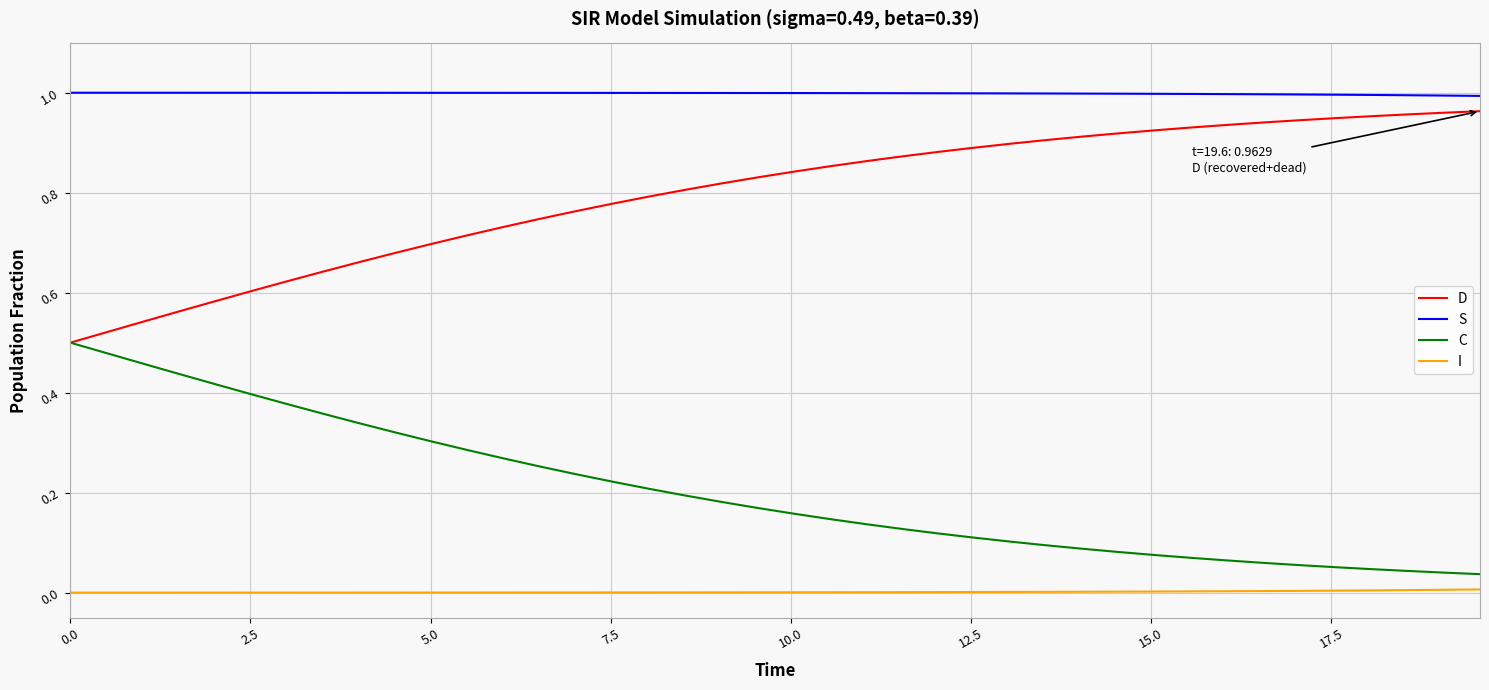

True or false: D and S cross at least once.

False